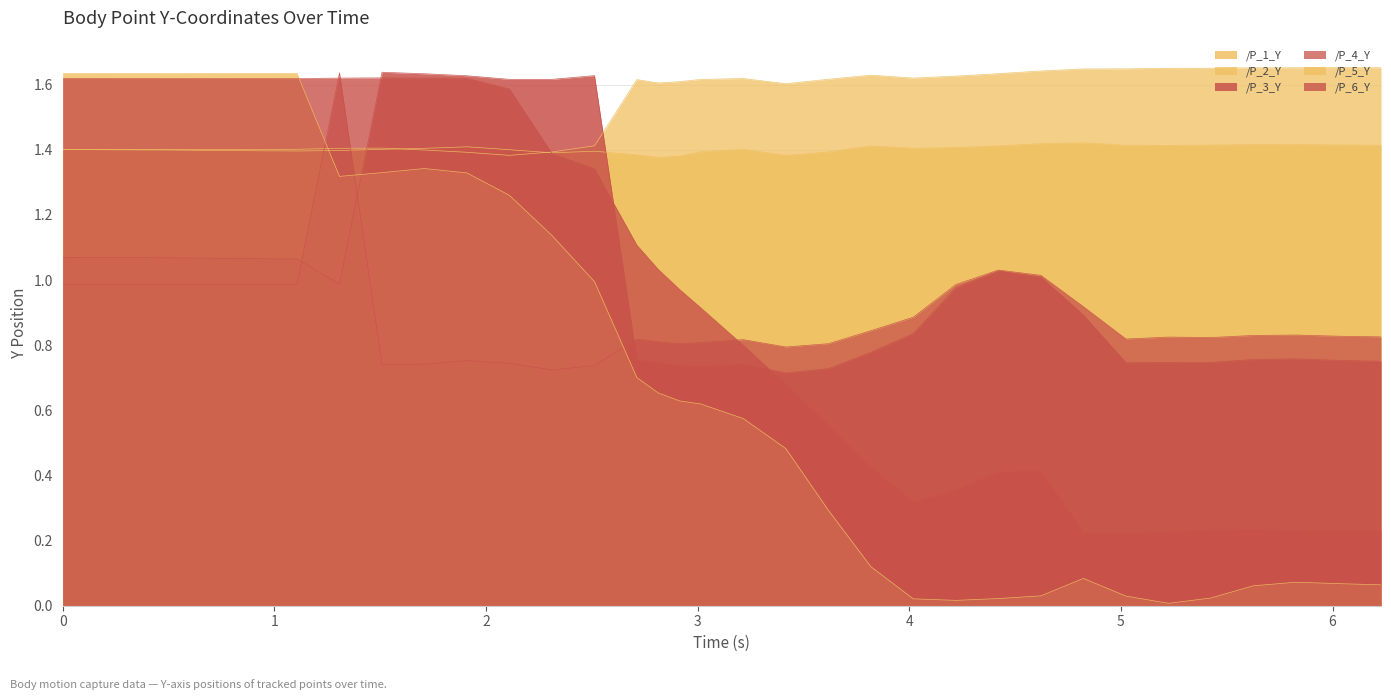

At how many categories does at least one series exceed 1?

34